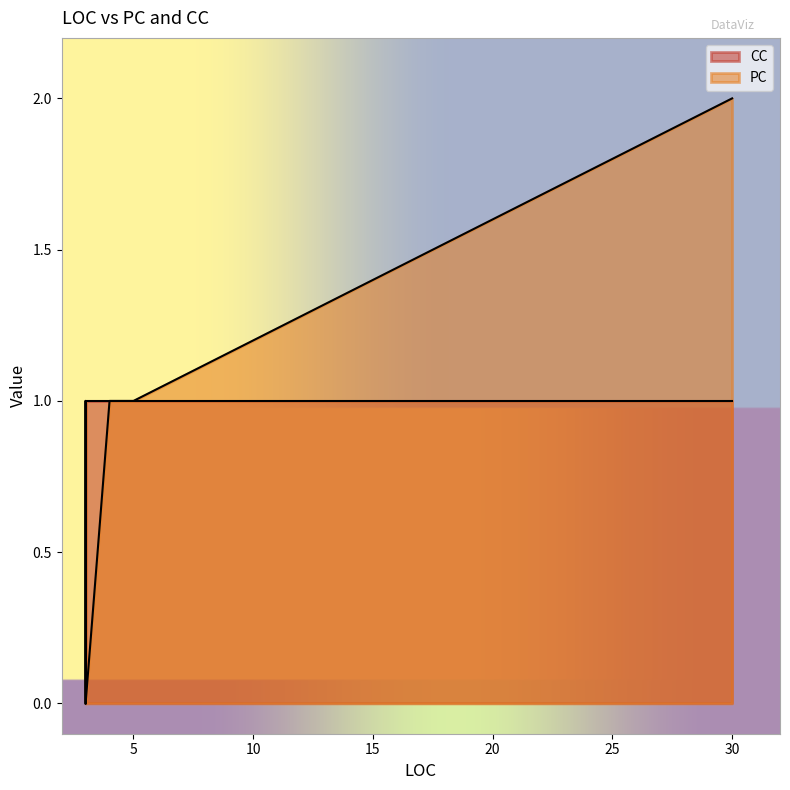

Is it true that CC equals 1 at 5?

True